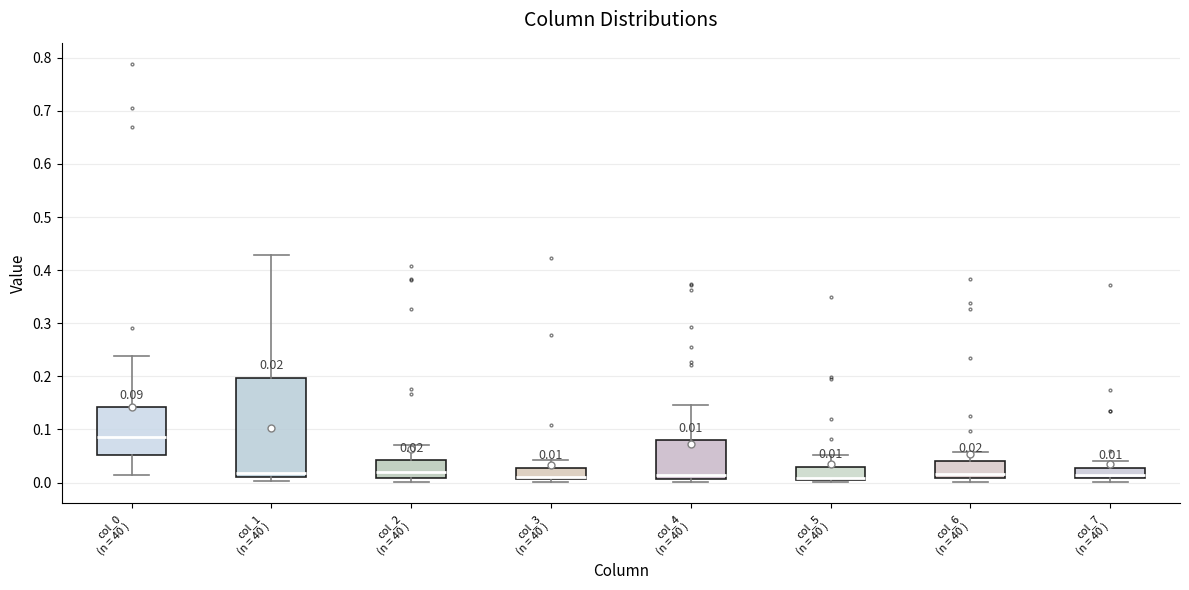

Which box has the highest median line?

col_0 (n = 40 )